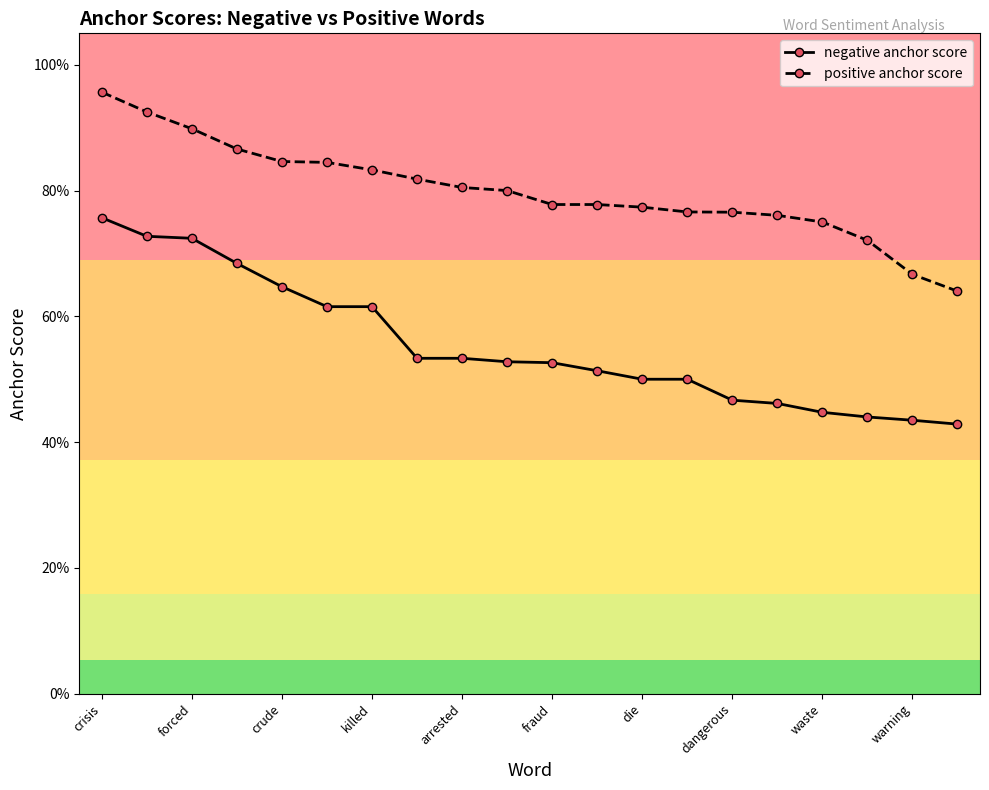

Is this an area chart (filled region under the line)?

No